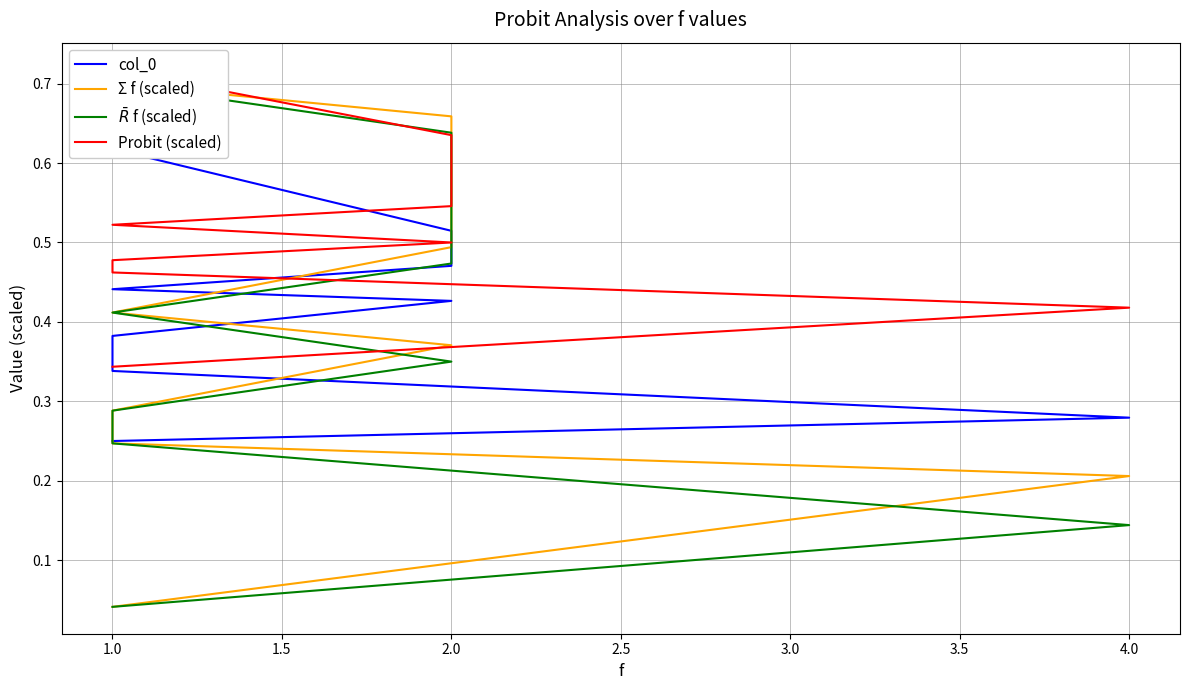

Reading right to left, what are all the values shown in this chart?

col_0: 0.6	0.5	0.5	0.5	0.4	0.4	0.4	0.3	0.3	0.2
Σ f (scaled): 0.7	0.7	0.6	0.5	0.4	0.4	0.3	0.2	0.2	0.0
$\bar{R}$ f (scaled): 0.7	0.6	0.6	0.5	0.4	0.3	0.3	0.2	0.1	0.0
Probit (scaled): 0.7	0.6	0.6	0.5	0.5	0.5	0.5	0.5	0.4	0.3